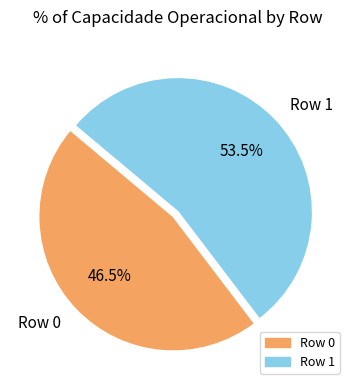

Rank the categories by value from highest to lowest.

Row 1, Row 0